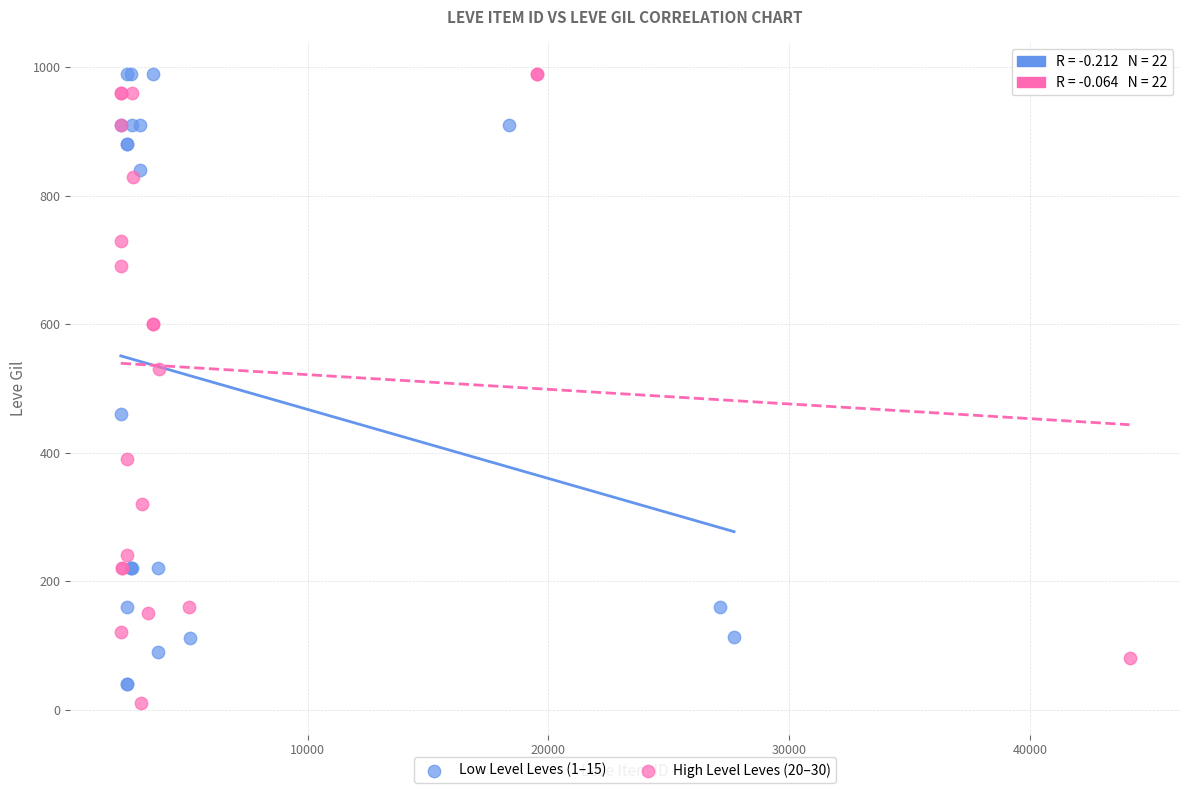

What are all the series names shown in the legend?

Low Level Leves (1–15), High Level Leves (20–30)